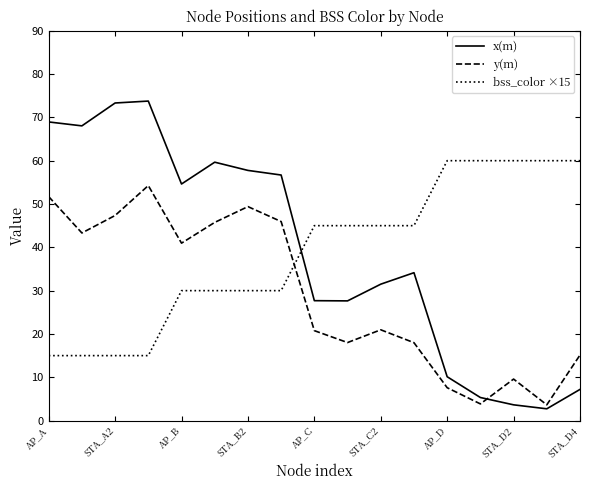

List the series in order of their peak value, lowest first.

y(m), bss_color ×15, x(m)